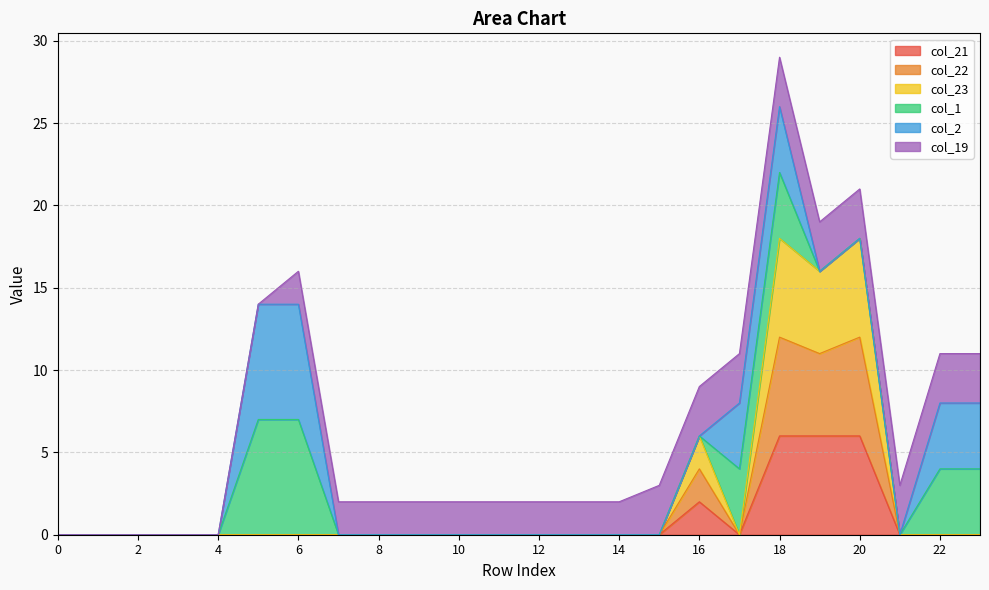

Does the chart have visible grid lines?

Yes